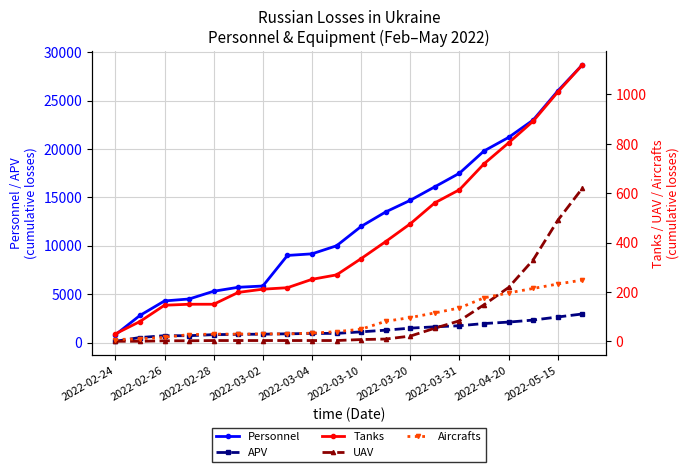

True or false: Personnel and APV cross at least once.

False